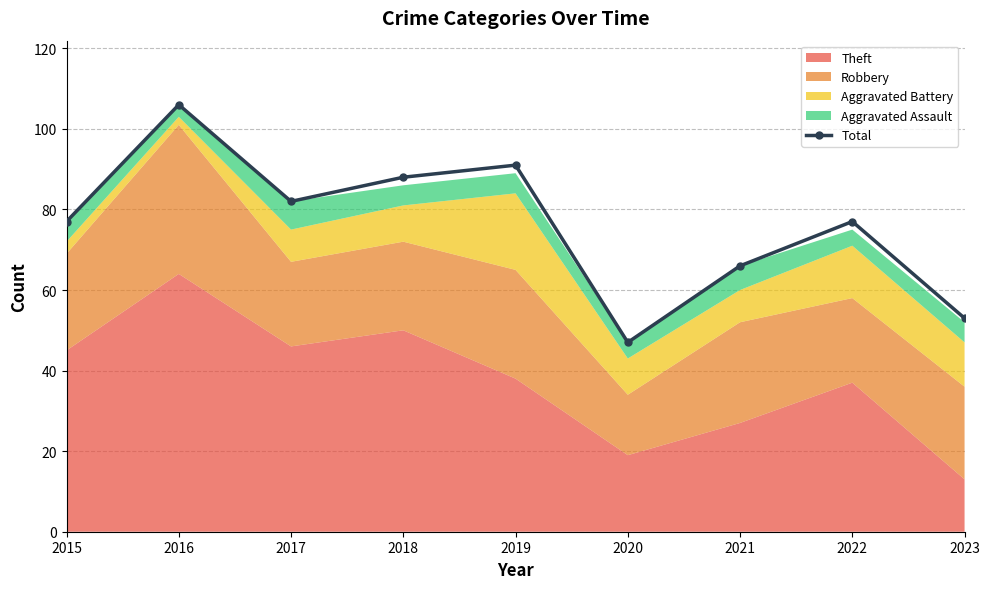

The chart shows a value of 82 at 2023. True or false?

False